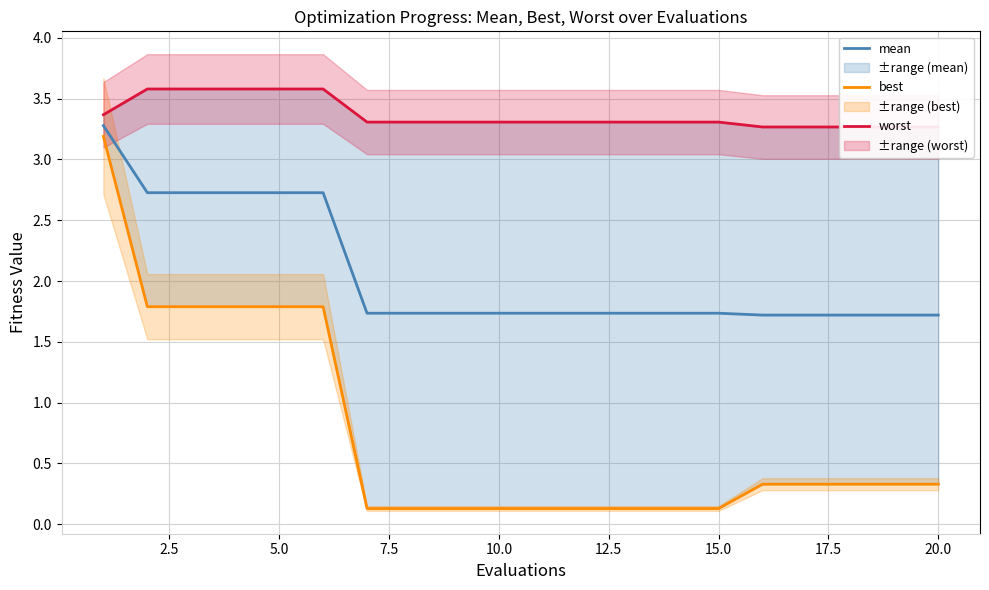

At how many categories does at least one series exceed 1?

20